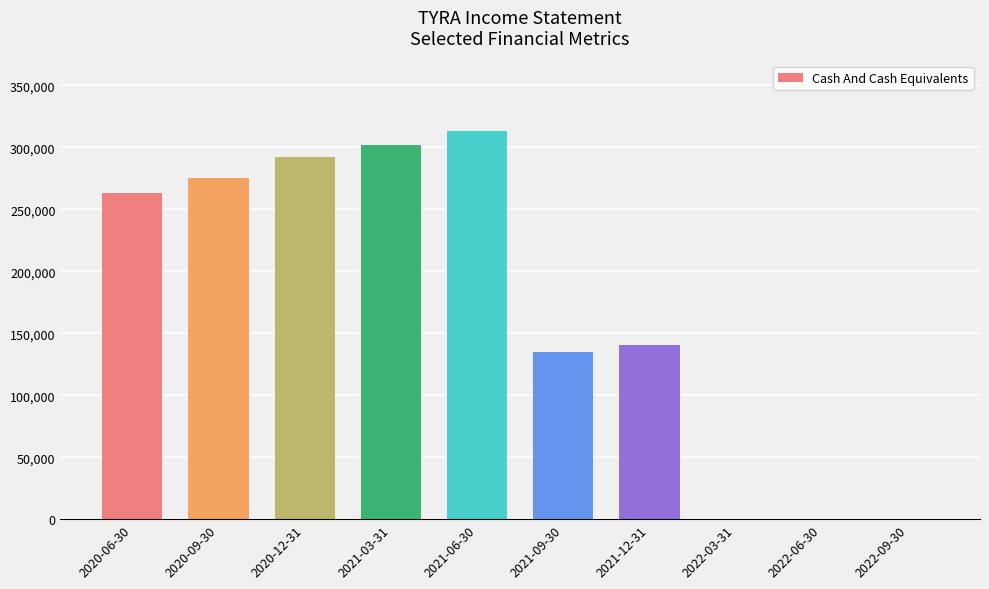

What is the sum of all values?

1721600